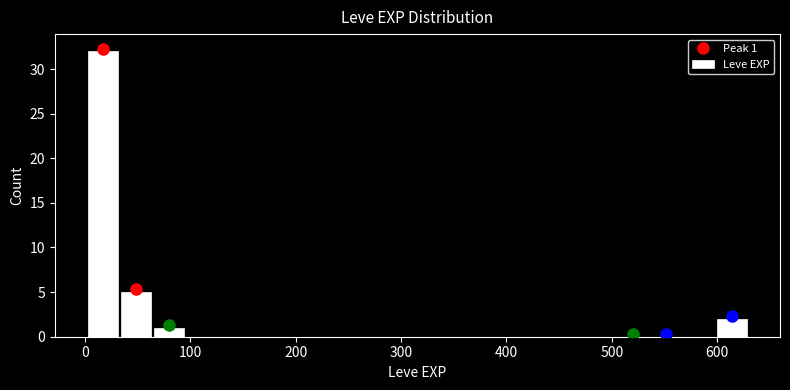

Around what value on the x-axis is the tallest bar? Give the approximate position of its centre, as read against the axis.

20